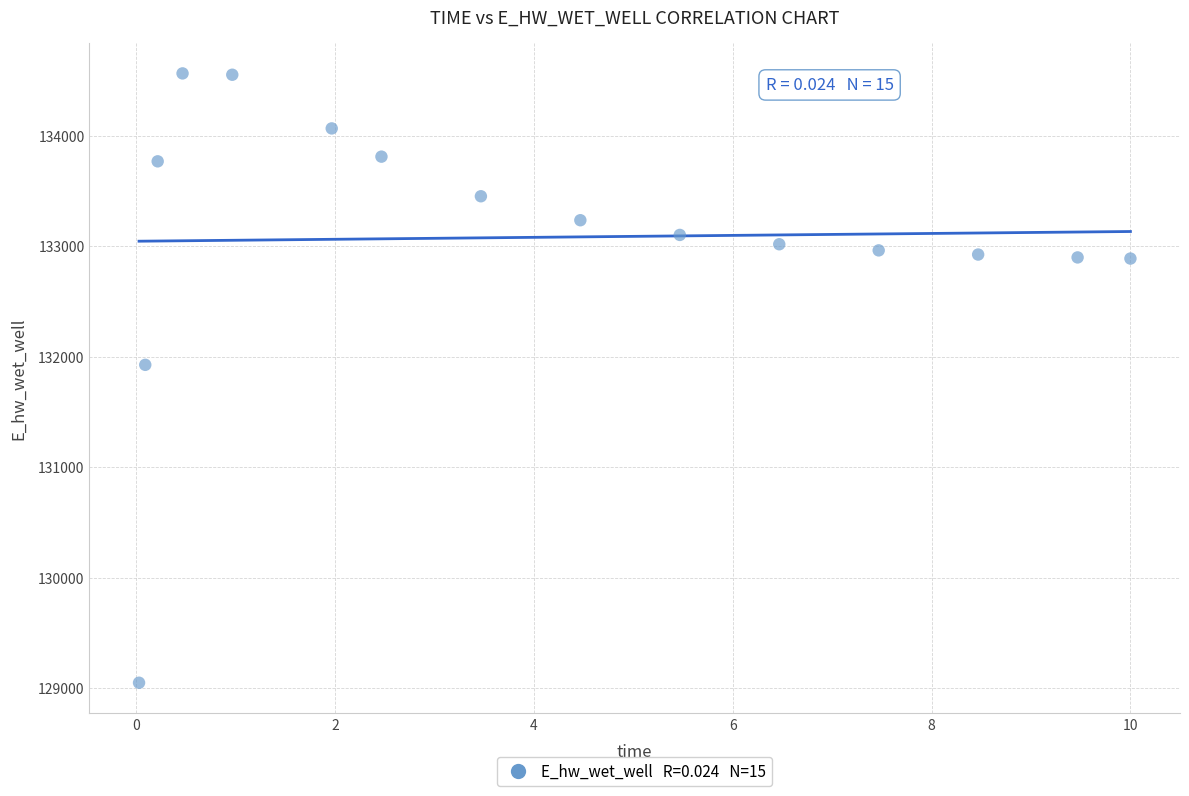

What is the range of X values (max minus min)?

10.0